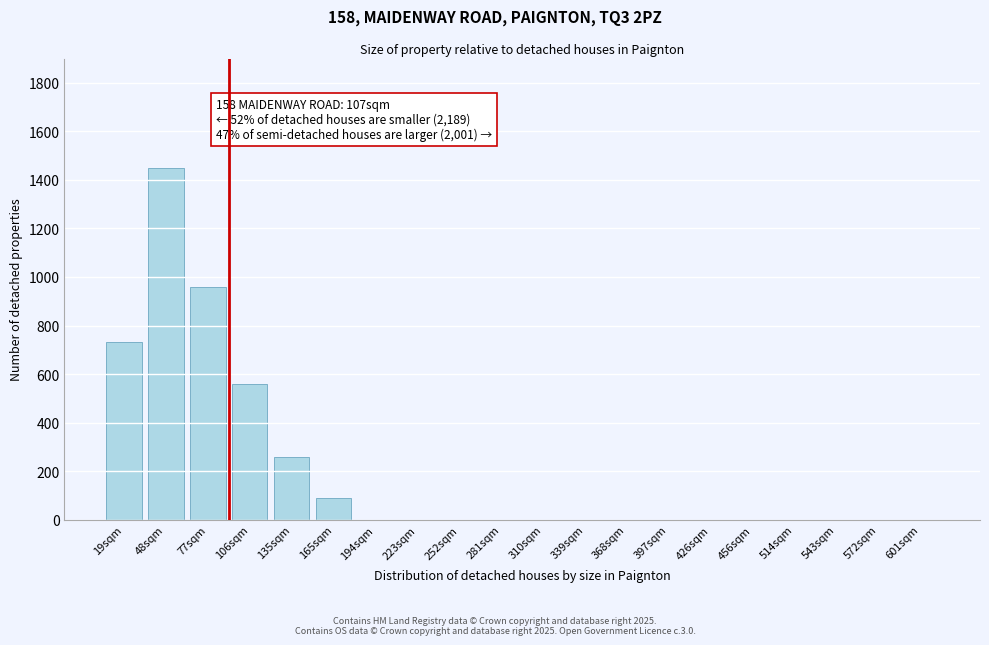

Reading left to right, transcribe all the data shown in this chart.

19sqm=730	48sqm=1450	77sqm=960	106sqm=560	135sqm=260	165sqm=90	194sqm=0	223sqm=0	252sqm=0	281sqm=0	310sqm=0	339sqm=0	368sqm=0	397sqm=0	426sqm=0	456sqm=0	514sqm=0	543sqm=0	572sqm=0	601sqm=0